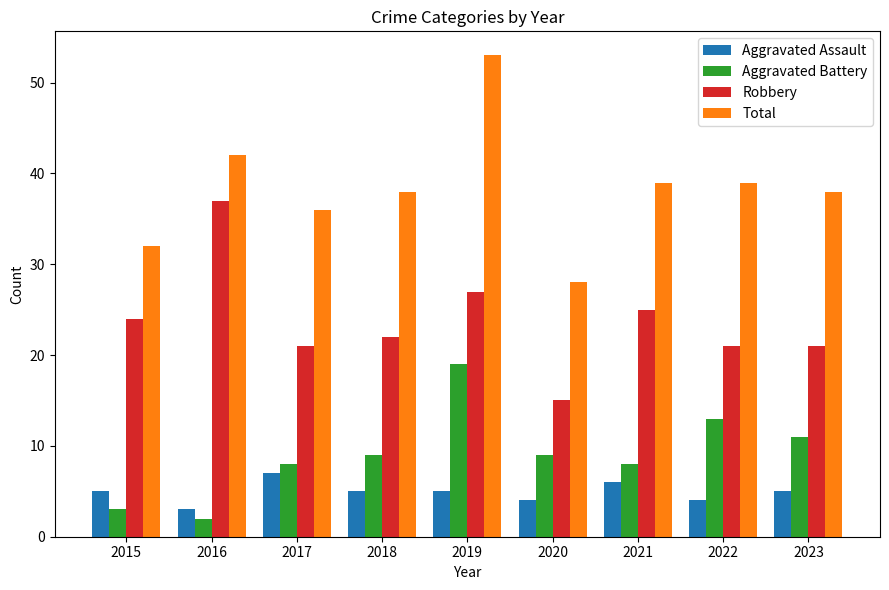

What are all the series names shown in the legend?

Aggravated Assault, Aggravated Battery, Robbery, Total